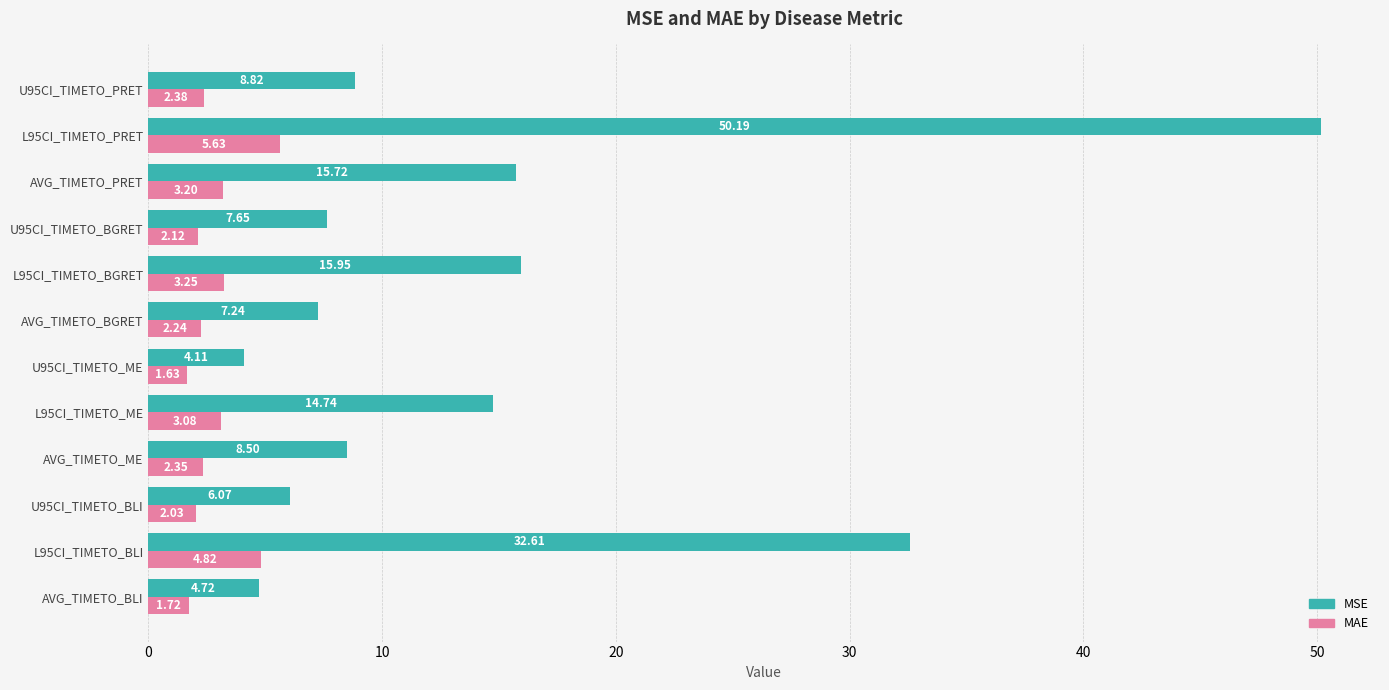

What is the greatest value displayed?

50.2